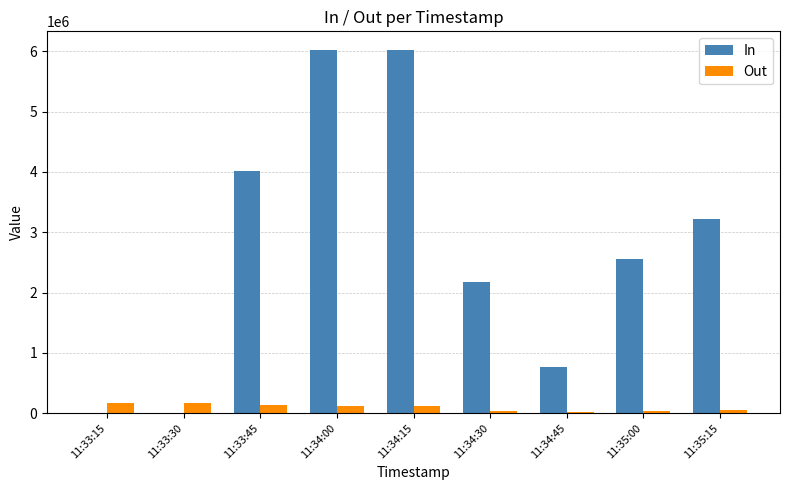

Which series has the largest total across all categories?

In